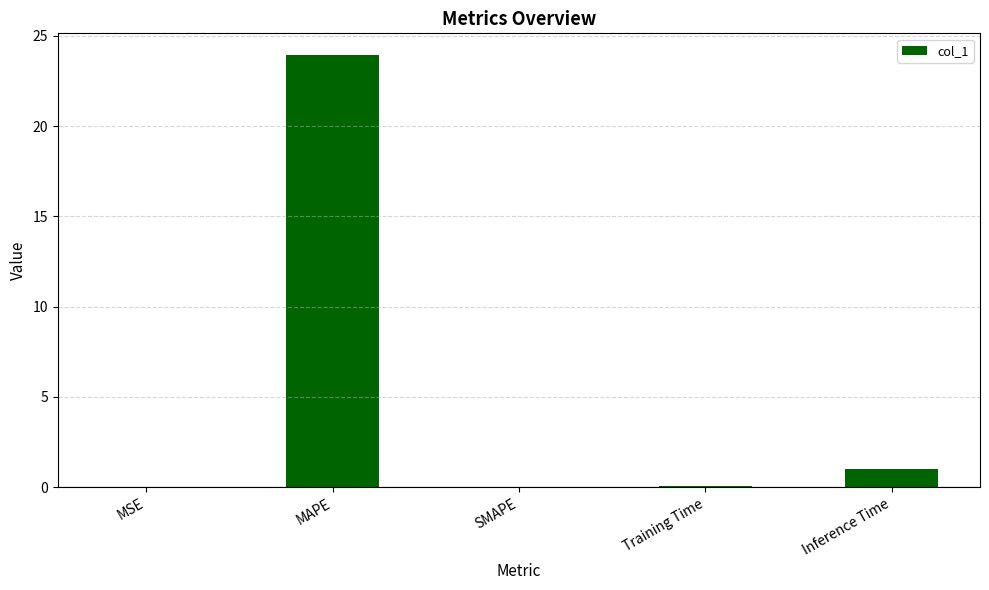

How many series are shown in this chart?

1